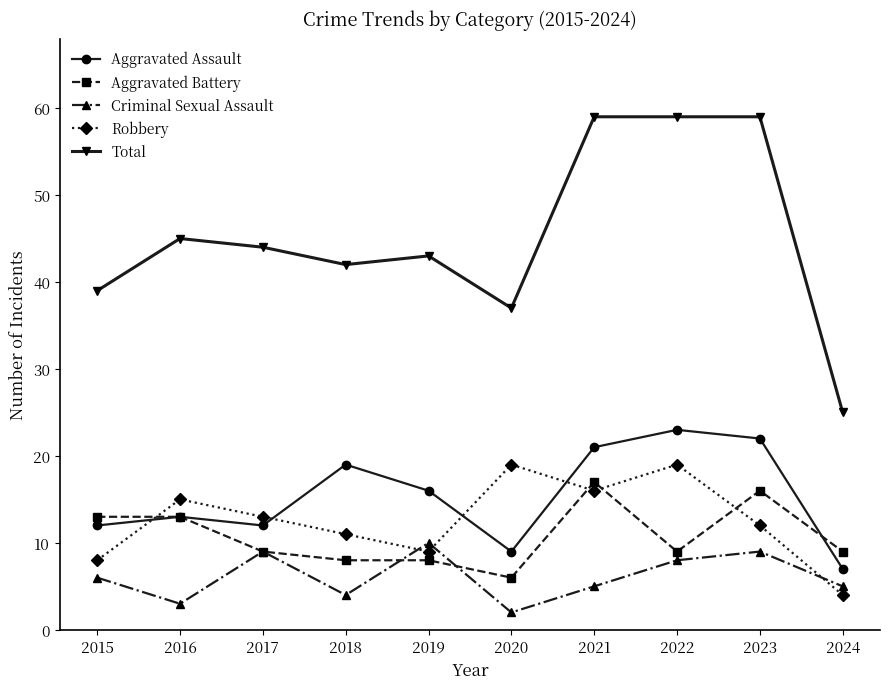

Is this an area chart (filled region under the line)?

No